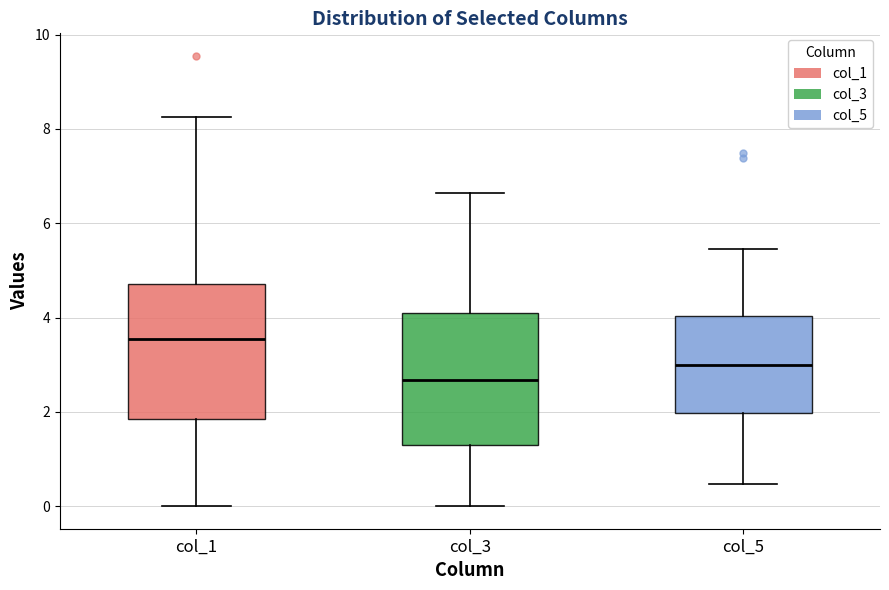

Which box has the lowest median line?

col_3